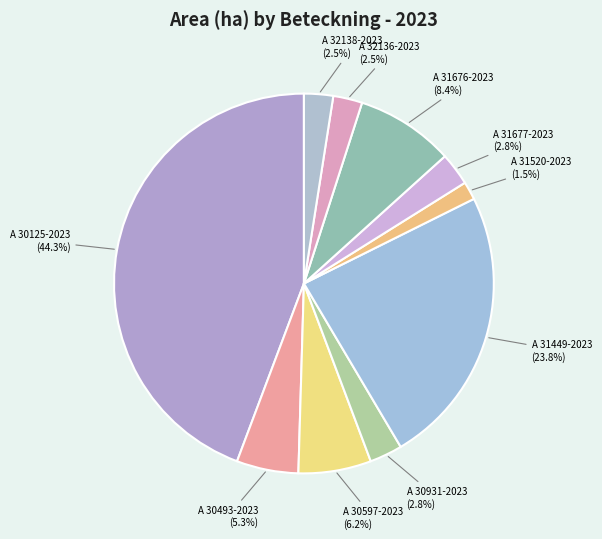

Count the number of slices in the pie.

10